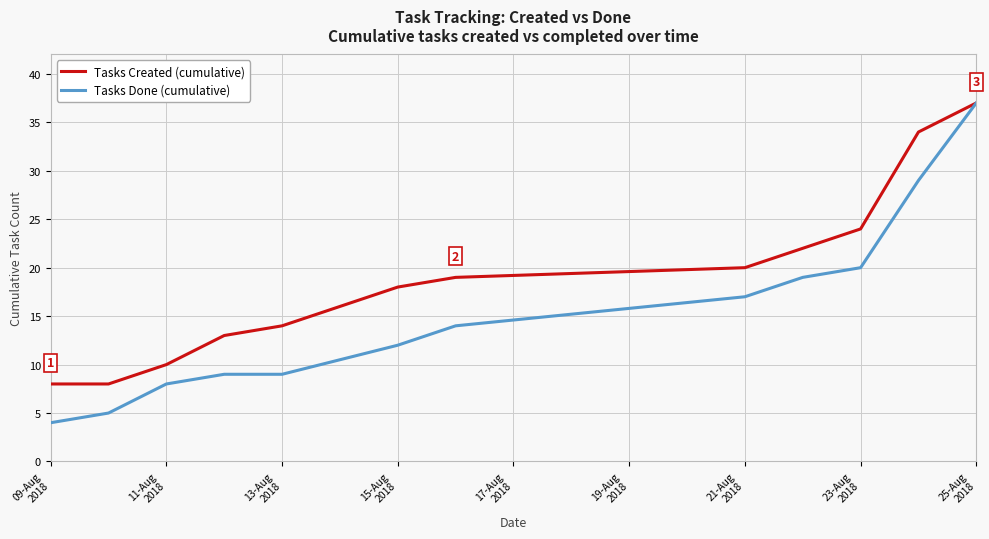

Which series has the largest total across all categories?

Tasks Created (cumulative)